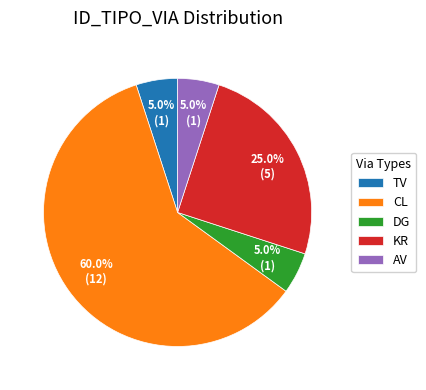

Which category has the biggest portion of the pie?

CL